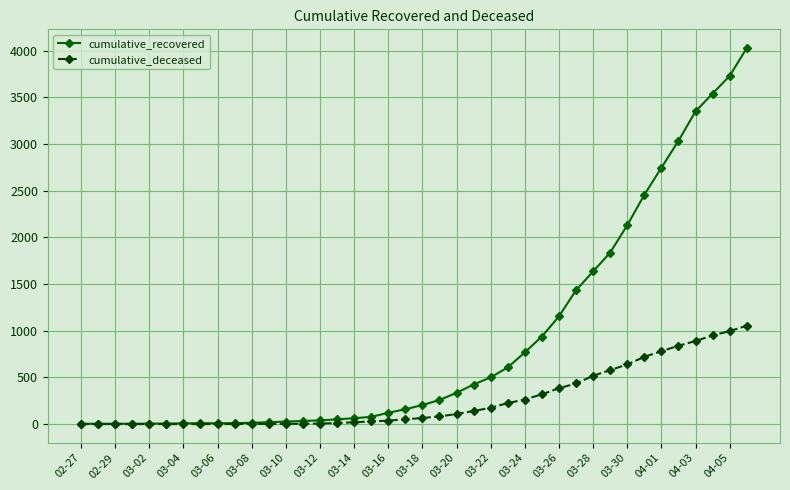

How many lines are shown in the chart?

2